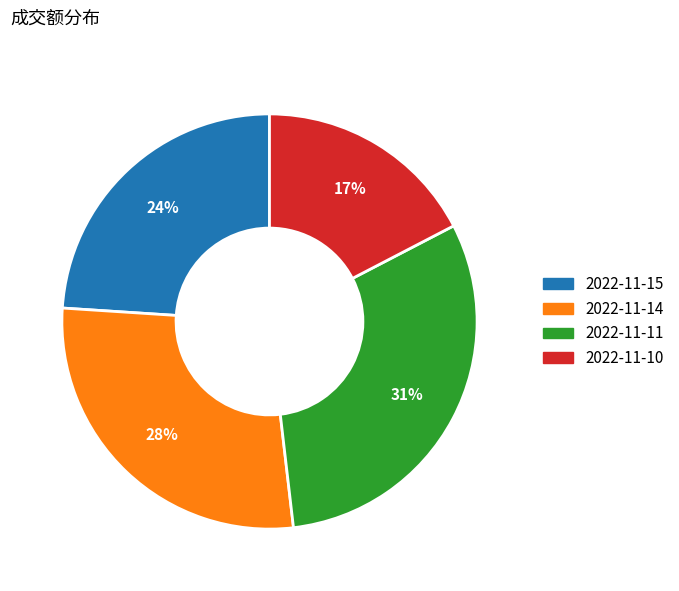

Which slice is the smallest?

2022-11-10